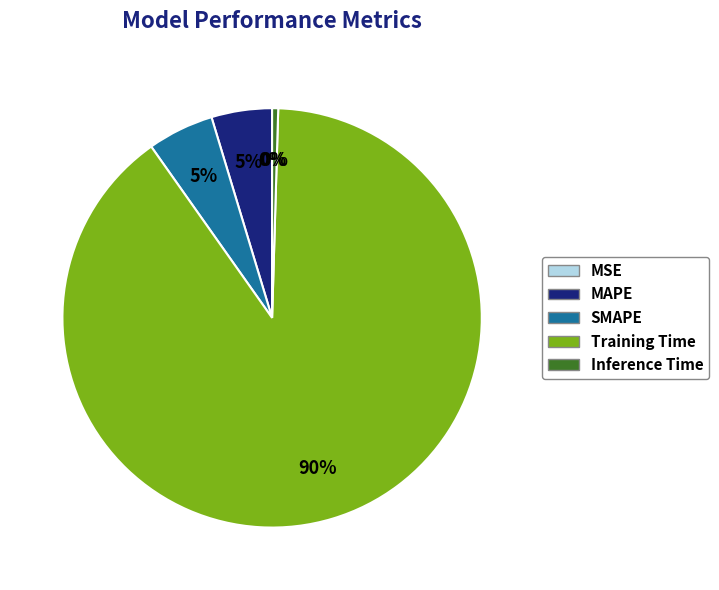

Does MAPE represent more than half of the total?

No